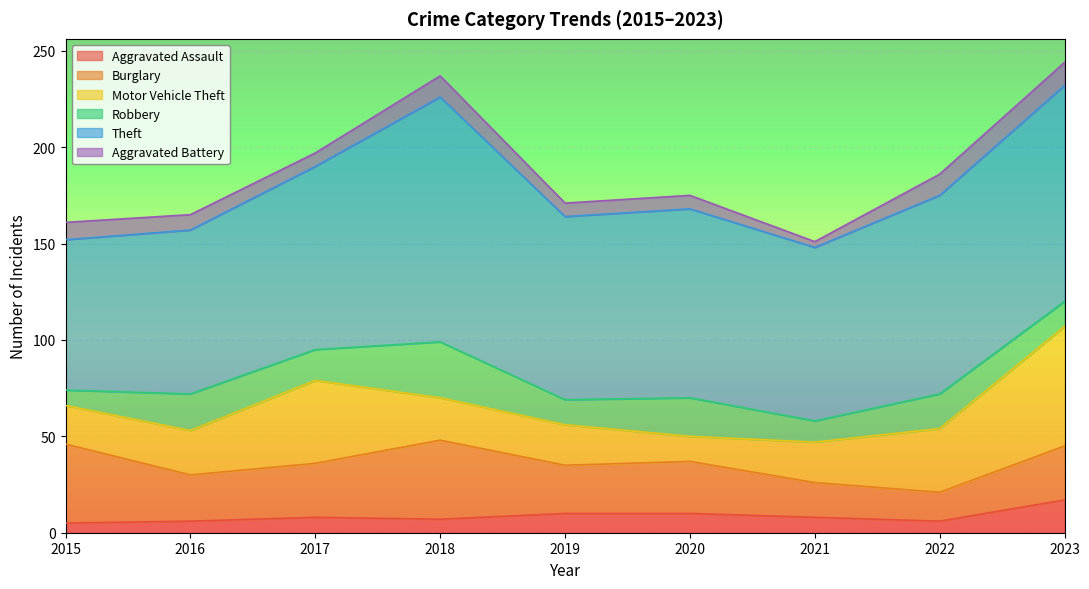

The value of Robbery at 2018 is 39. True or false?

False